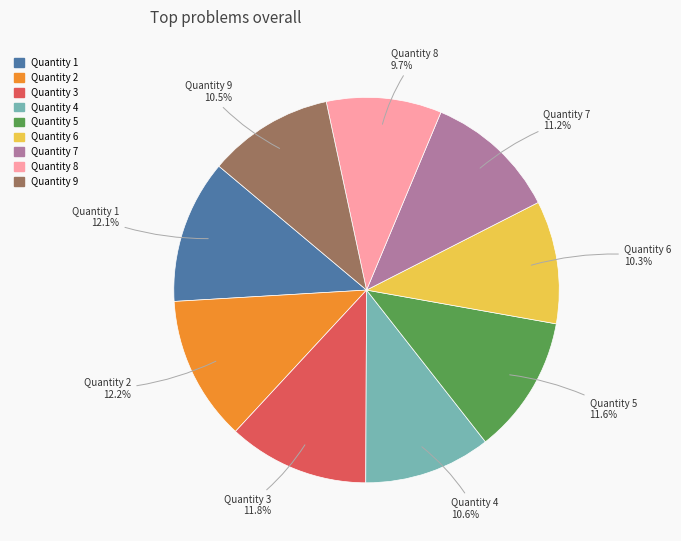

How many slices are in this pie chart?

9